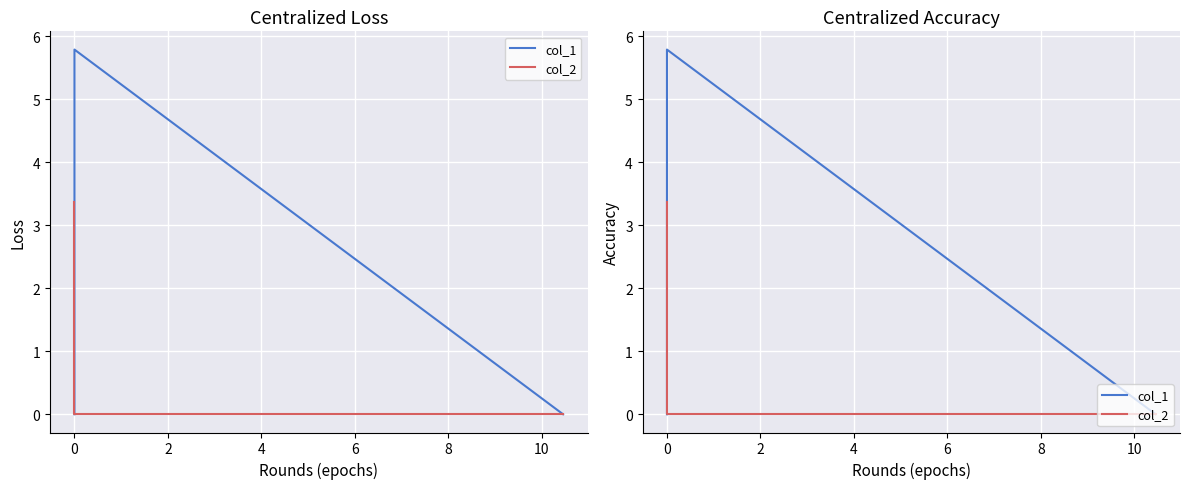

What is the average value of the col_2 series?

1.1